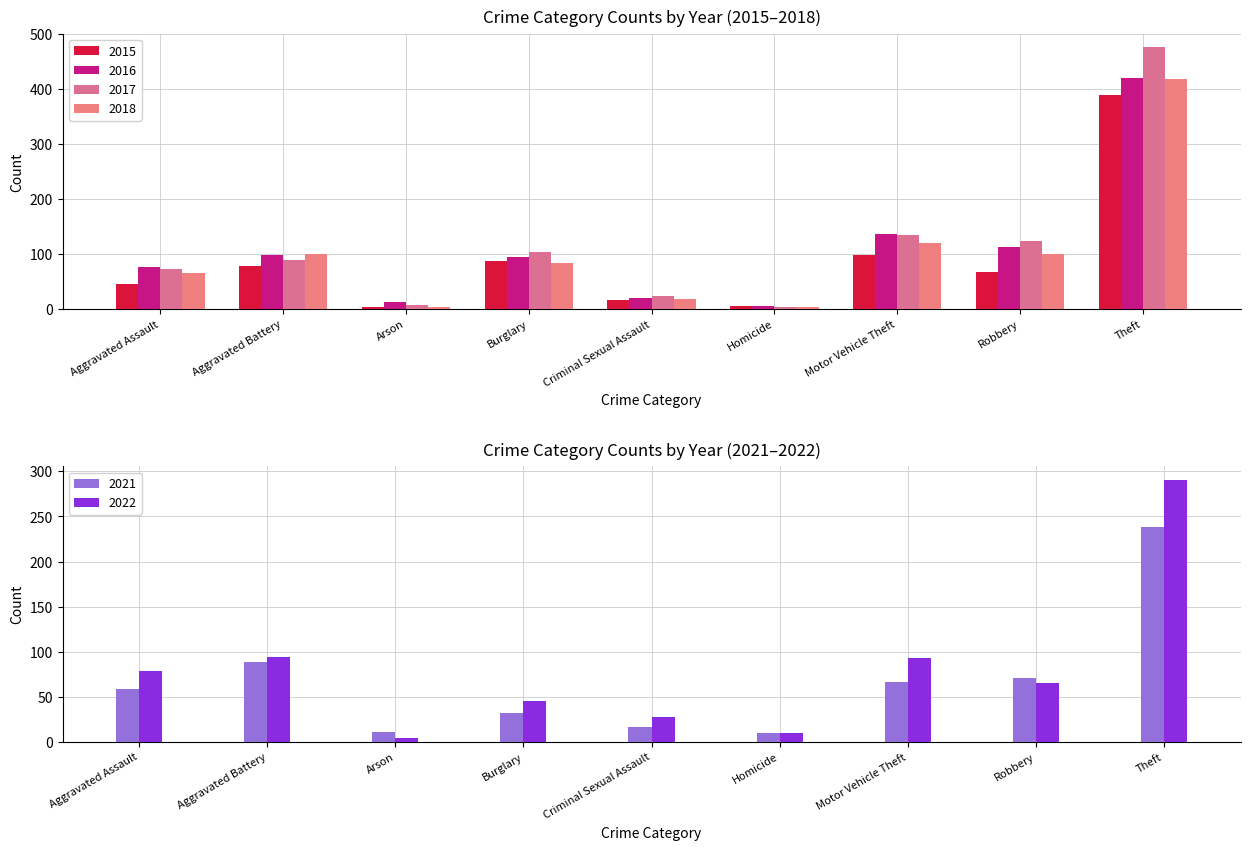

What is the sum of all 2016 values?

976